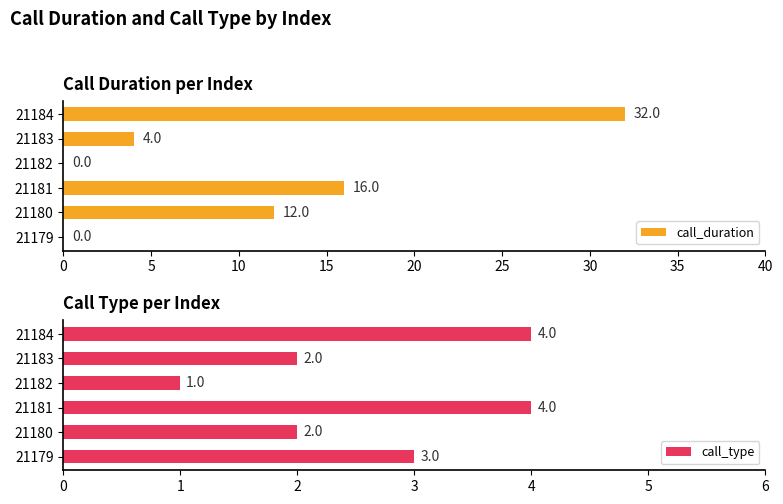

What is the sum of the call_type values at 21179 and 21181?

7